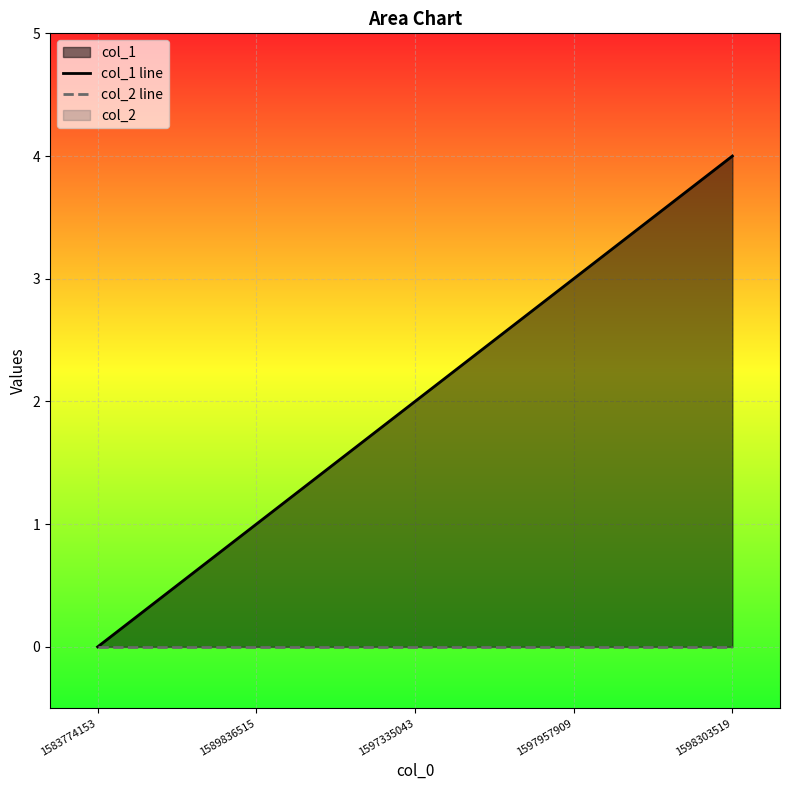

At which category is the sum across all series the highest?

1598303519